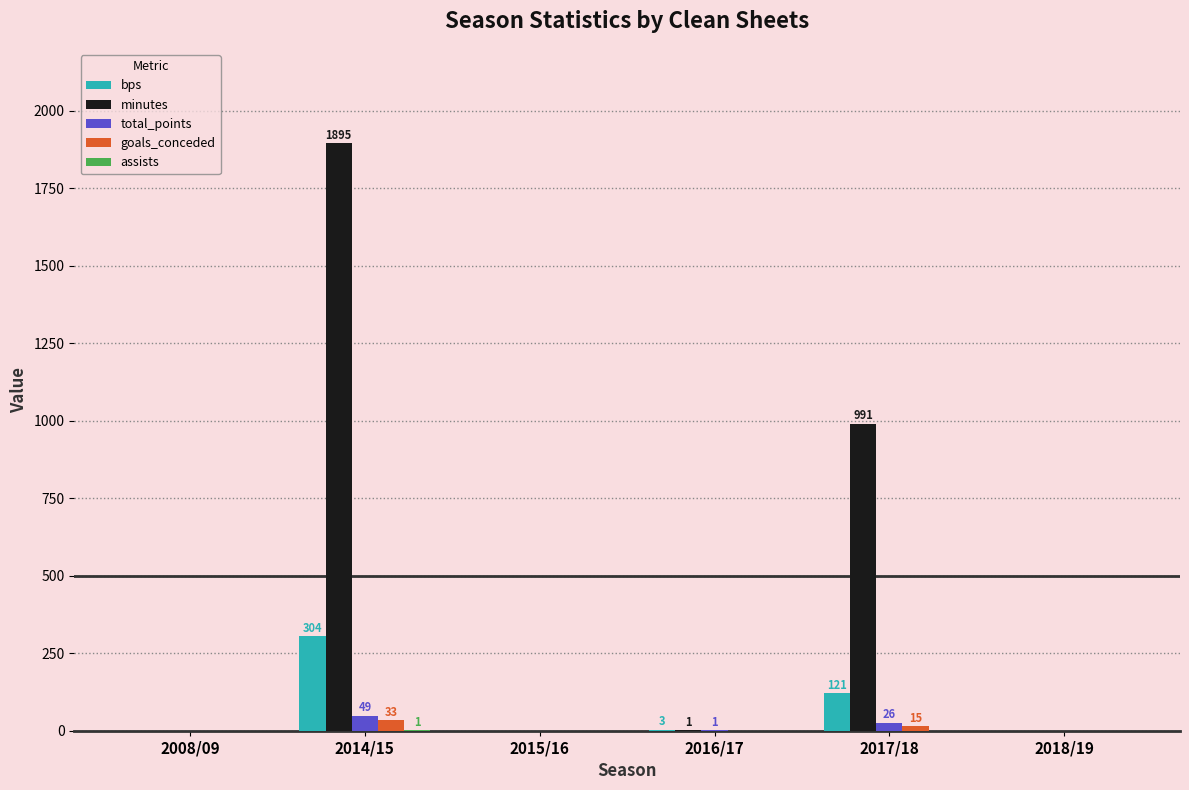

What is the sum of all bps values?

428